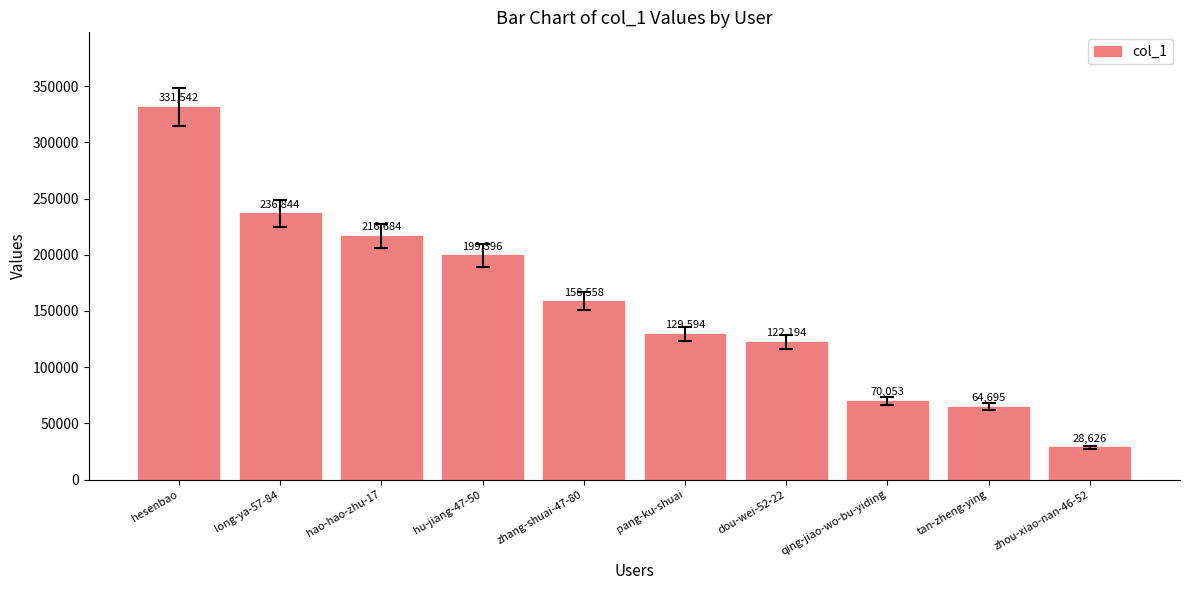

The value at zhou-xiao-nan-46-52 is 28626. True or false?

True